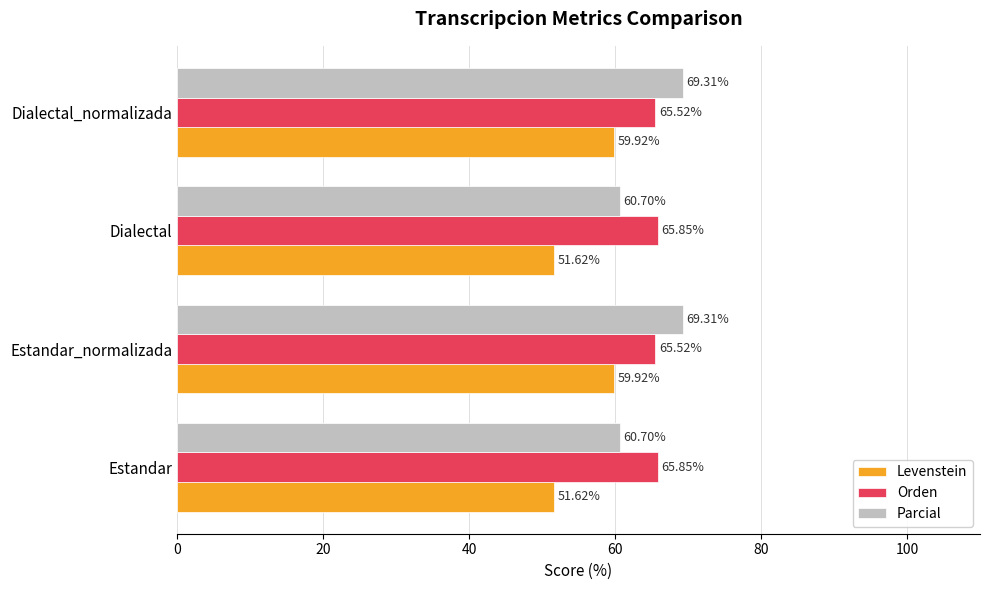

What is the maximum value for Levenstein?

59.9